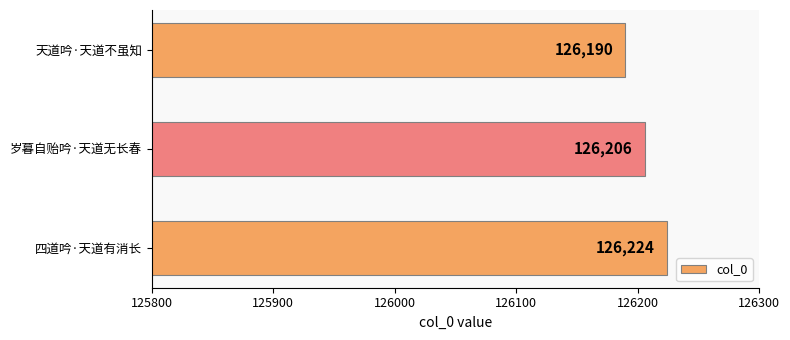

Which category has the lowest value across all series?

天道吟·天道不虽知